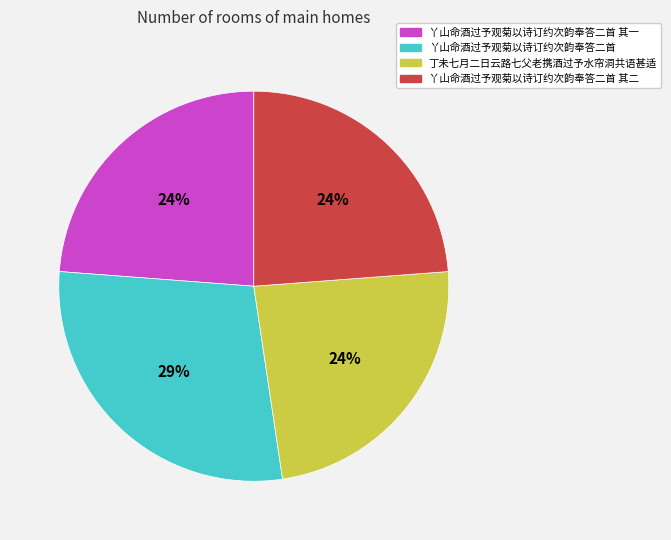

To the nearest percent, what is the difference between the largest and smallest slice percentages?

5%